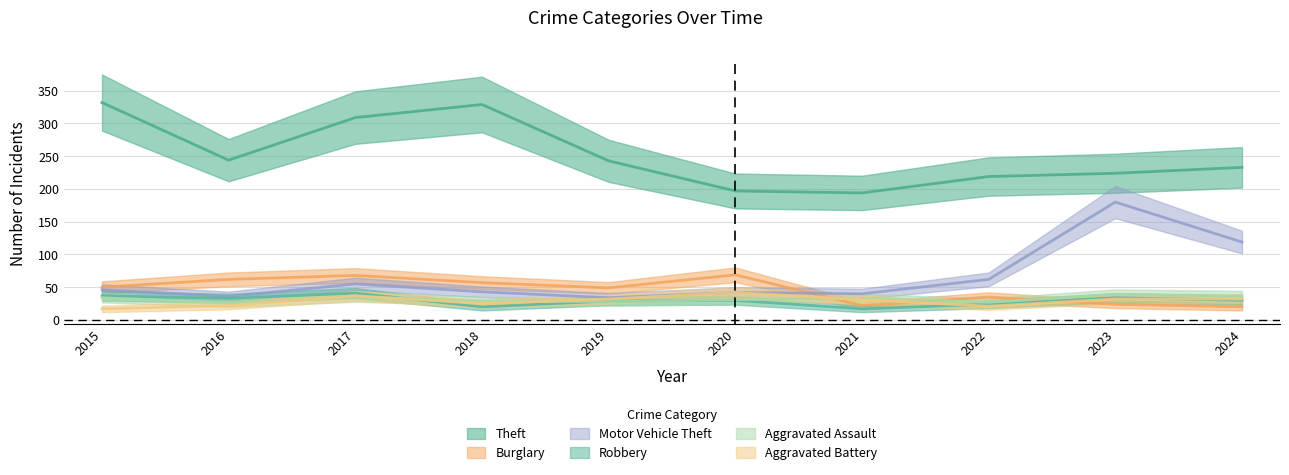

At which label does Motor Vehicle Theft first exceed 46?

2017